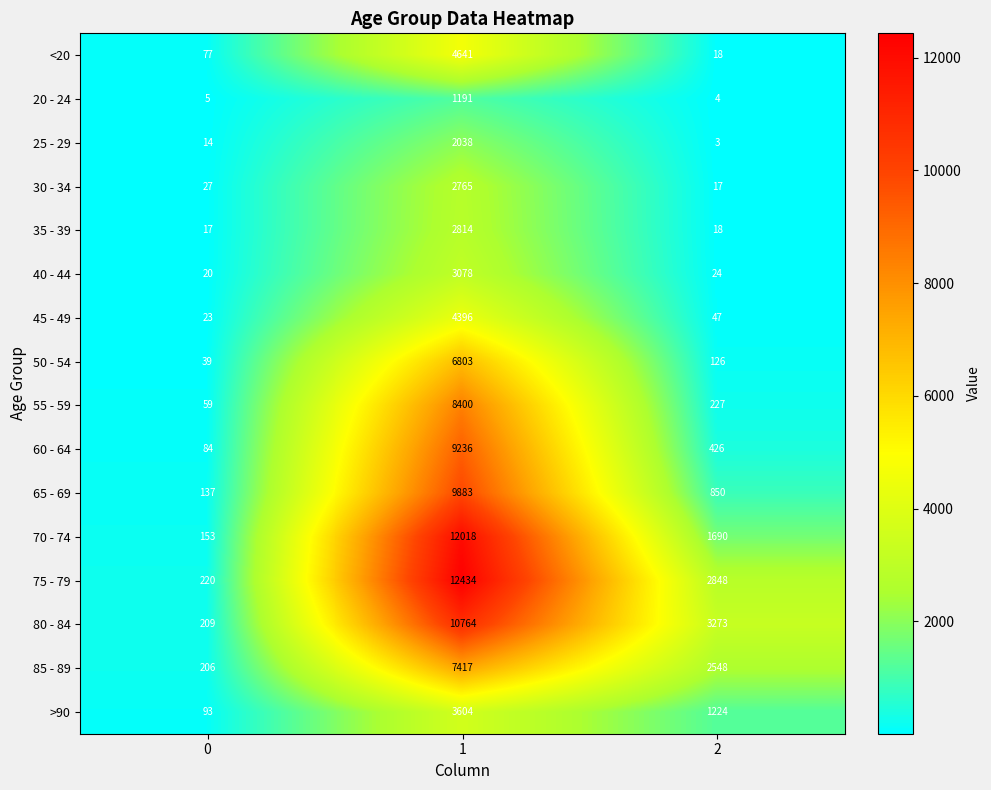

Is it true that <20 equals 29 at 2?

False